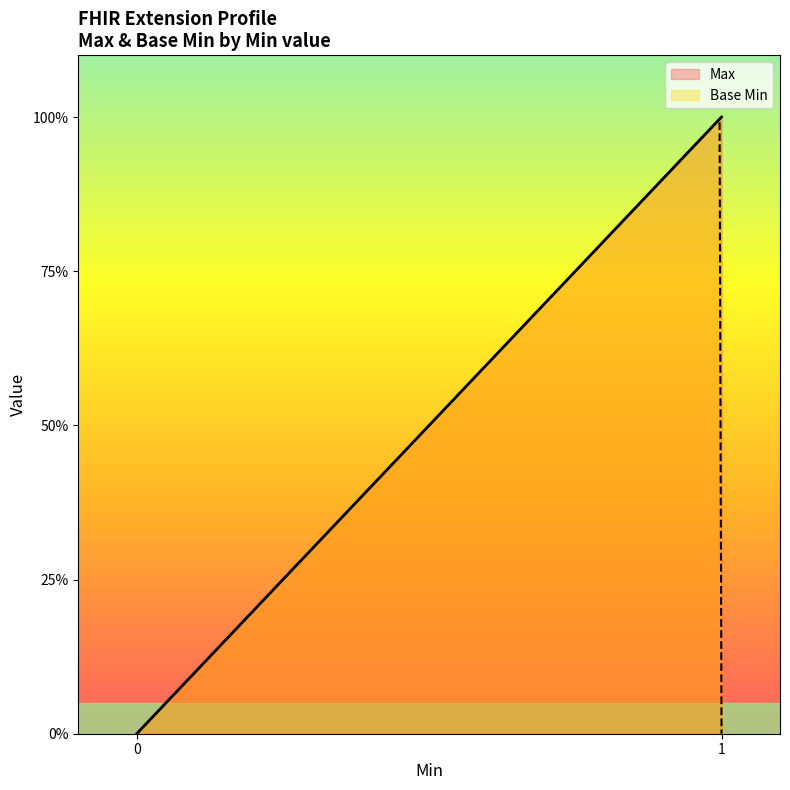

Where is the first local maximum for Base Min?

1